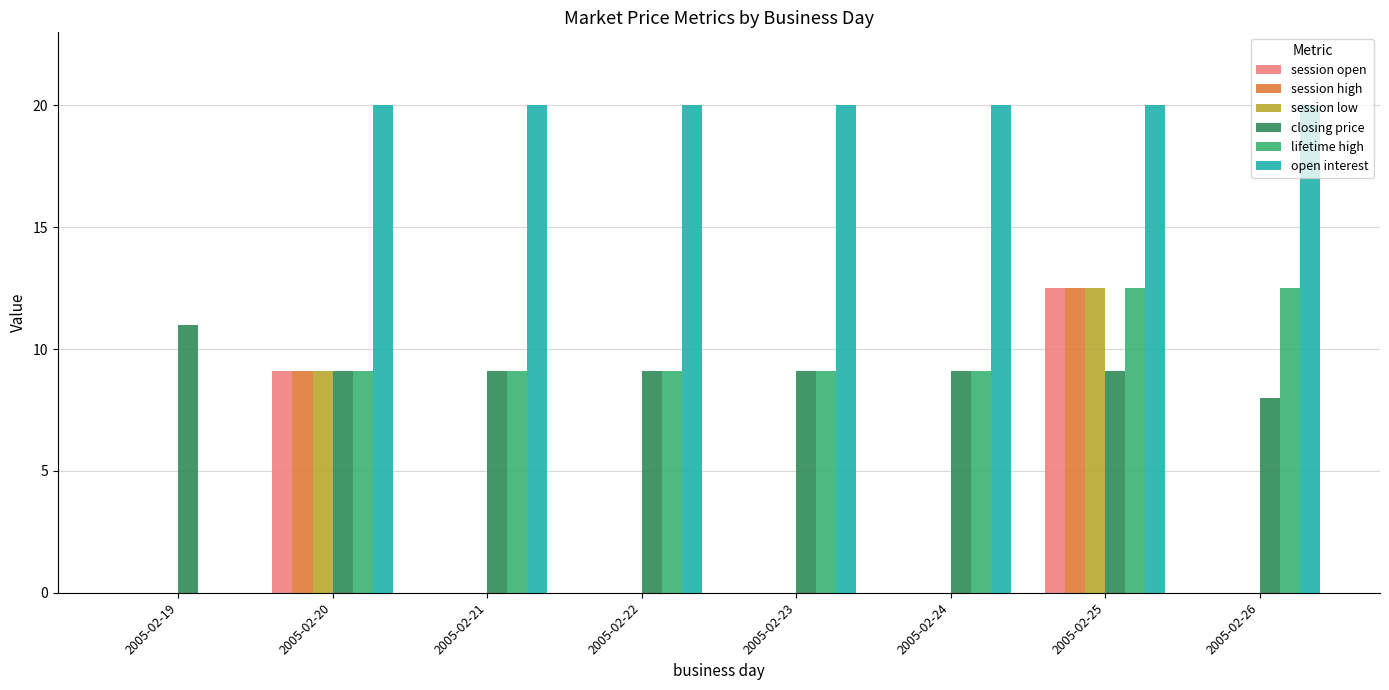

What is the sum of the session high values at 2005-02-22 and 2005-02-20?

9.1